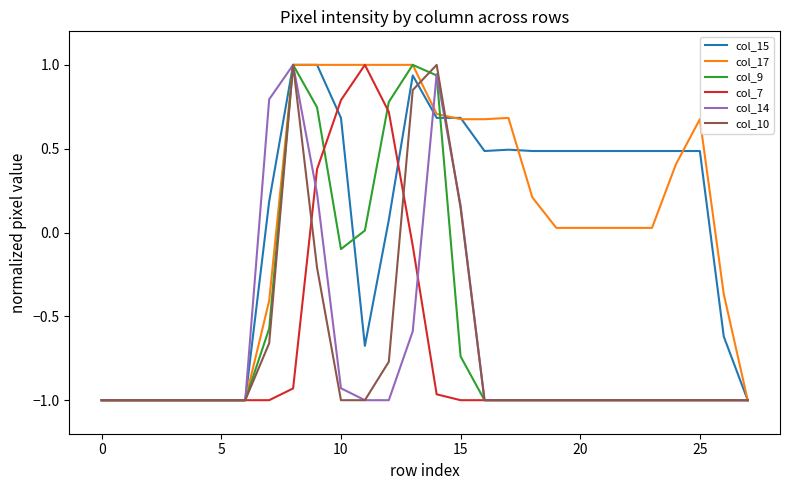

How many values in col_15 are below zero?

10